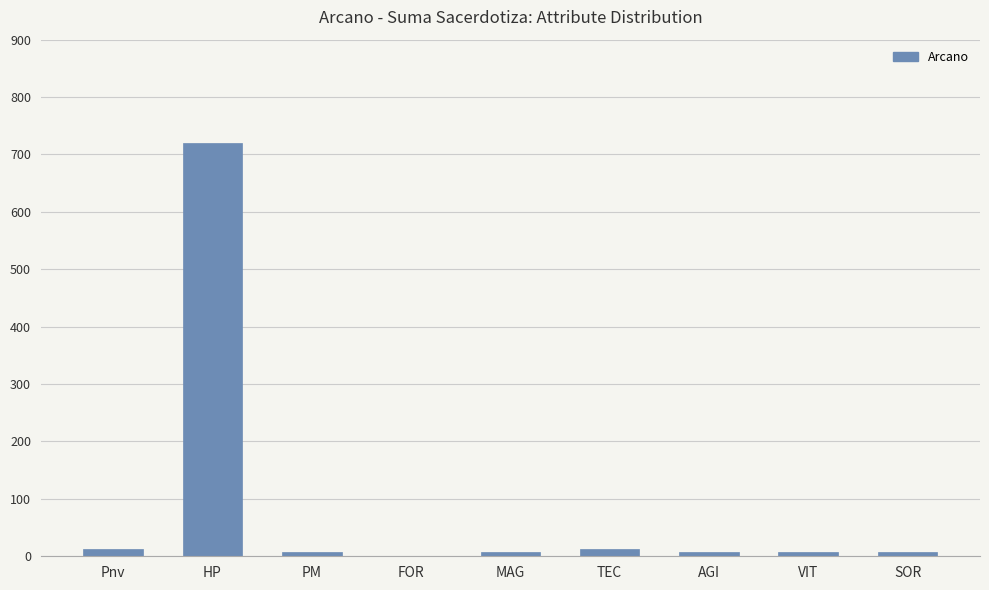

What is the sum of all values?

784